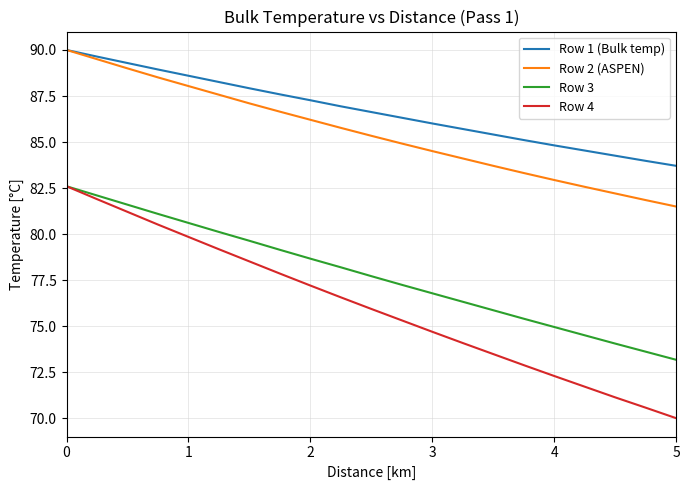

True or false: Row 3 and Row 1 (Bulk temp) intersect in this chart.

False